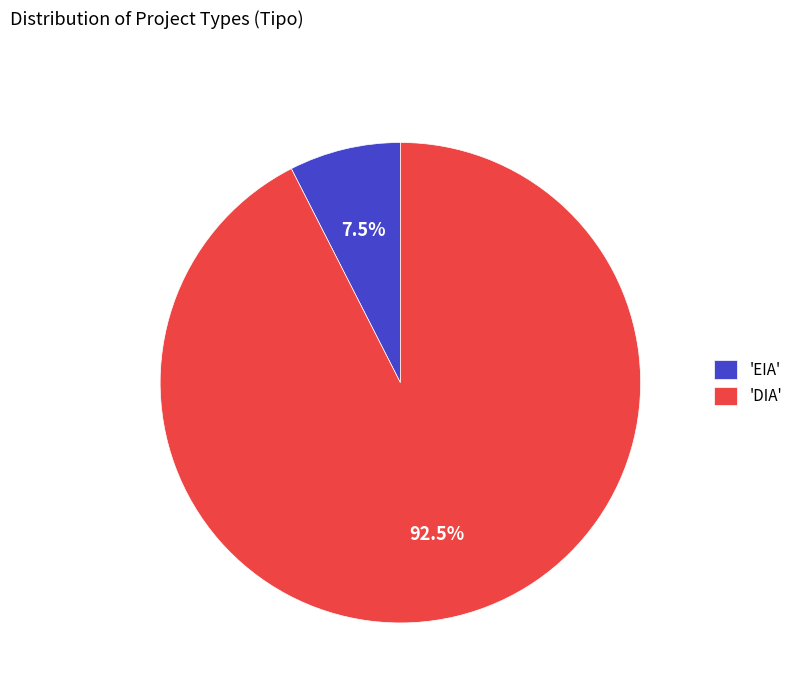

What is the largest slice in the pie chart?

'DIA'